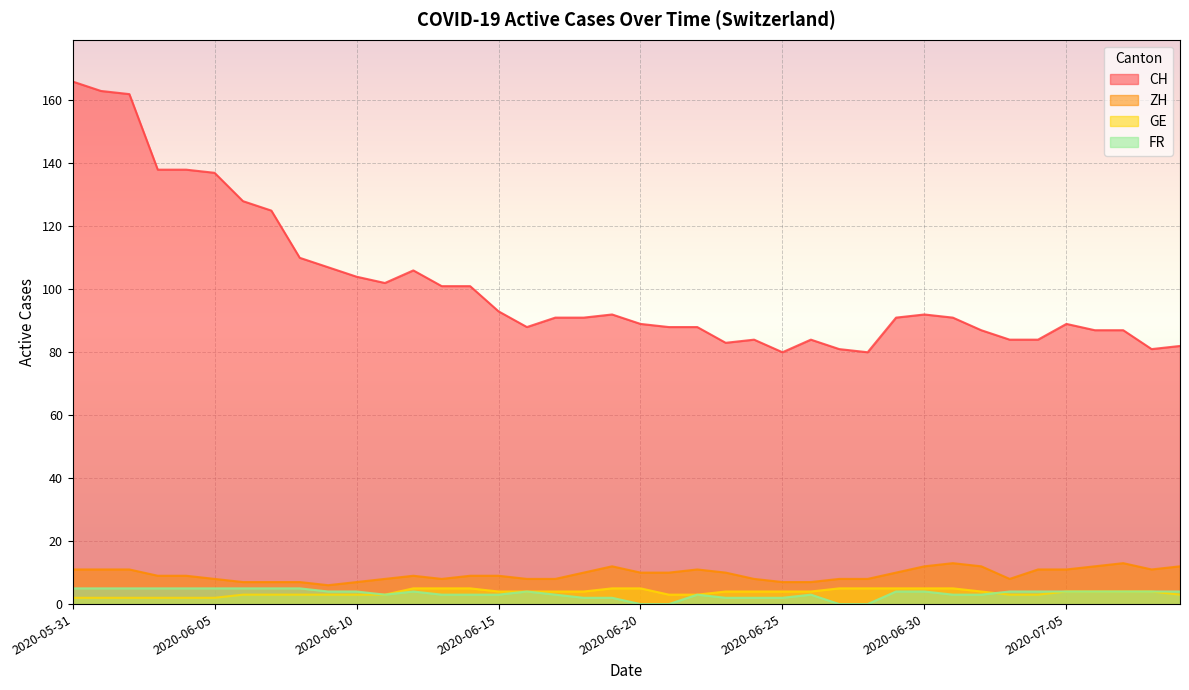

How many values in the FR series are below 4?

18